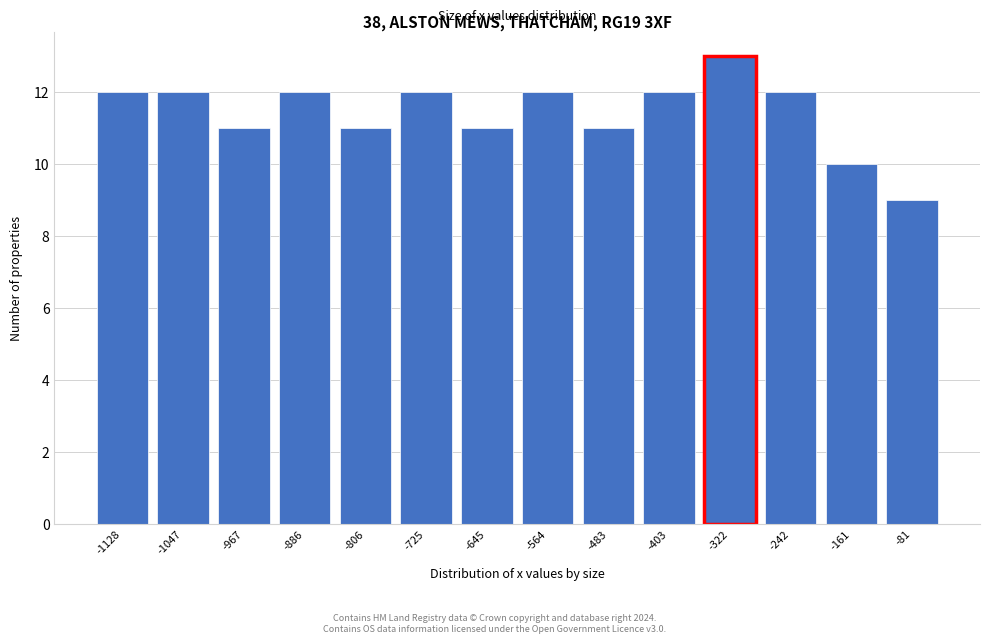

Reading left to right, list all the values displayed in this chart.

12	12	11	12	11	12	11	12	11	12	13	12	10	9